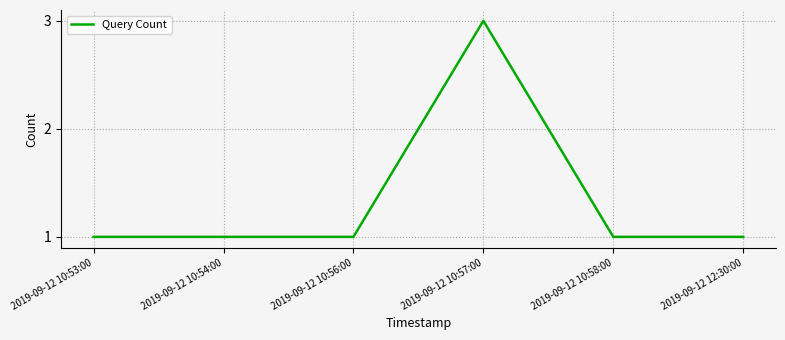

Reading left to right, transcribe all the data shown in this chart.

2019-09-12 10:53:00=1	2019-09-12 10:54:00=1	2019-09-12 10:56:00=1	2019-09-12 10:57:00=3	2019-09-12 10:58:00=1	2019-09-12 12:30:00=1